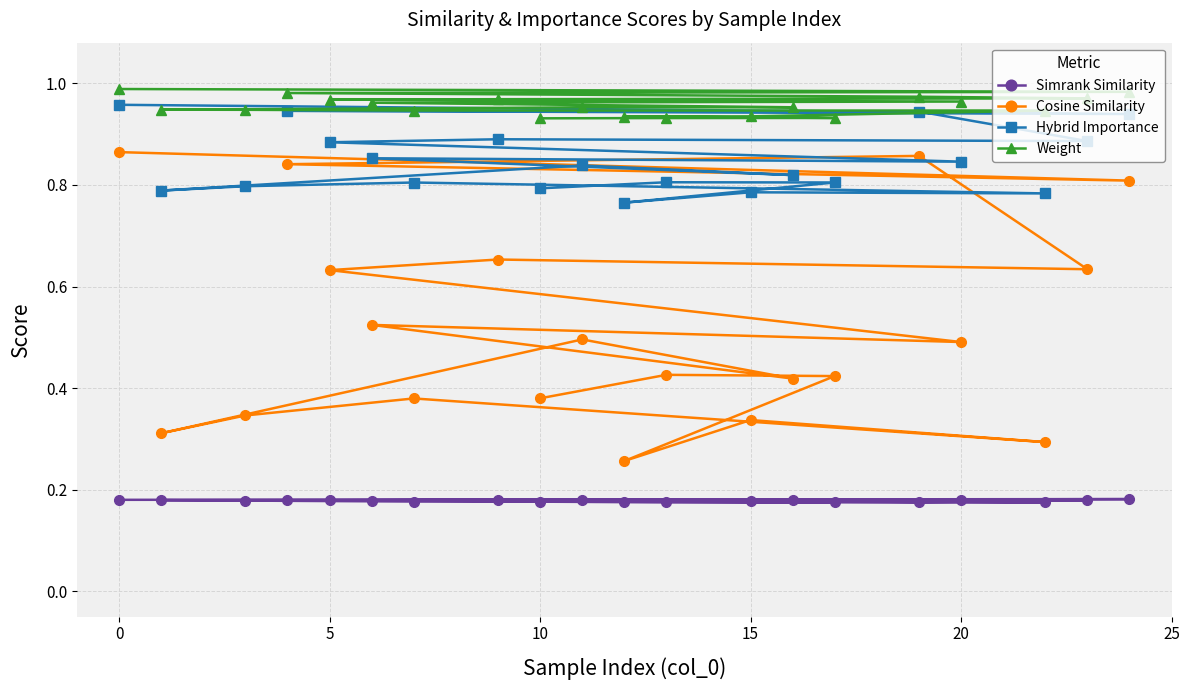

Which series has the largest total across all categories?

Weight